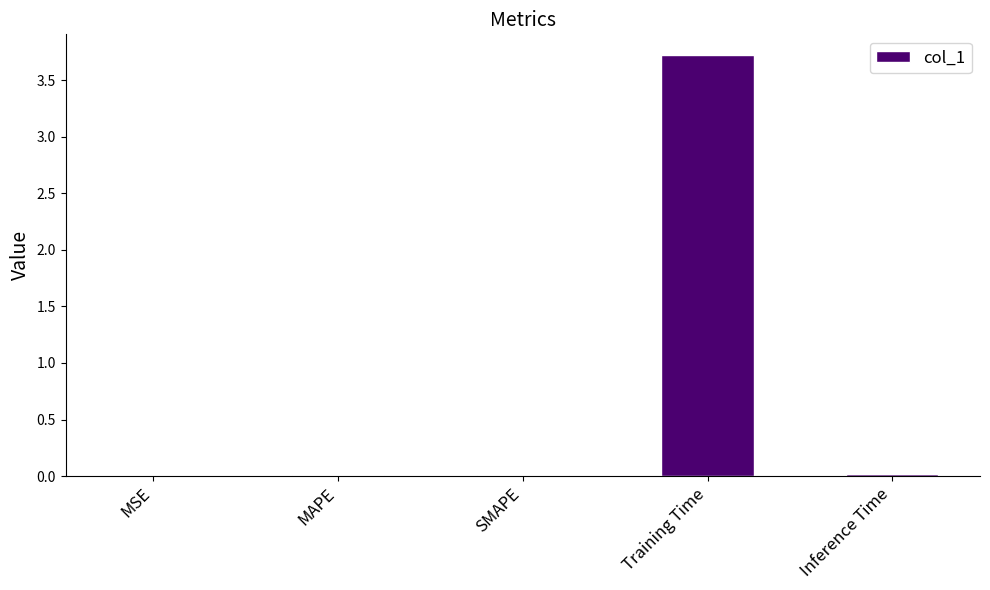

The value at Training Time is 6.4. True or false?

False